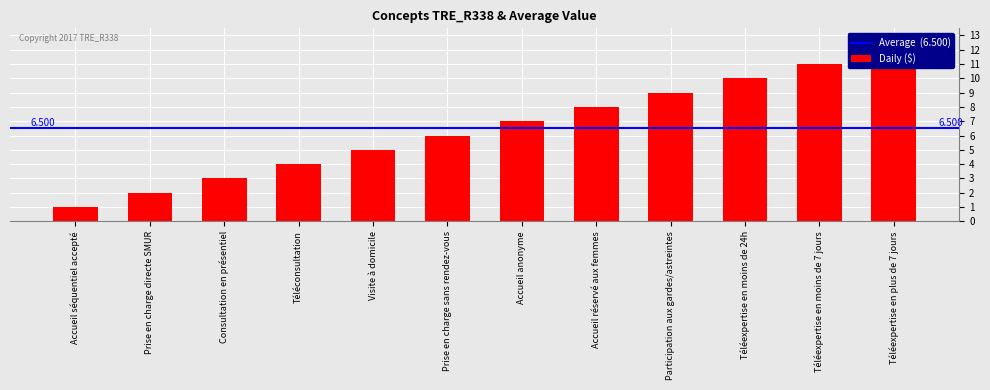

Are the bars horizontal?

No